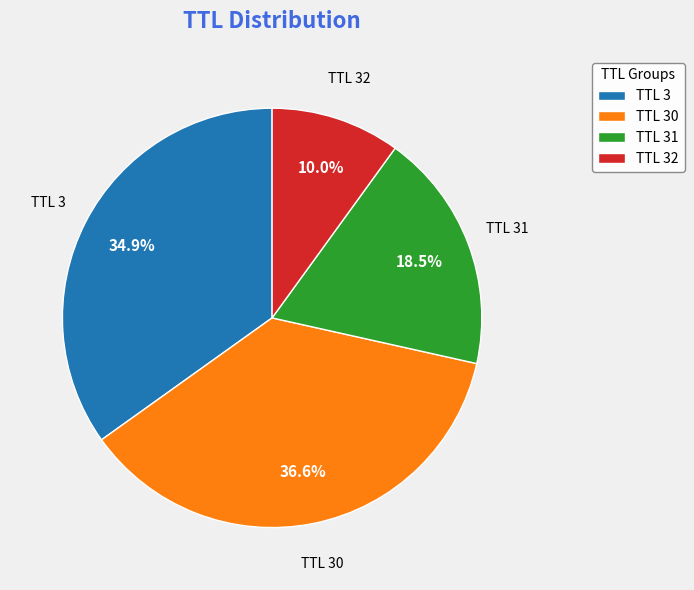

Rank the categories by value from lowest to highest.

TTL 32, TTL 31, TTL 3, TTL 30